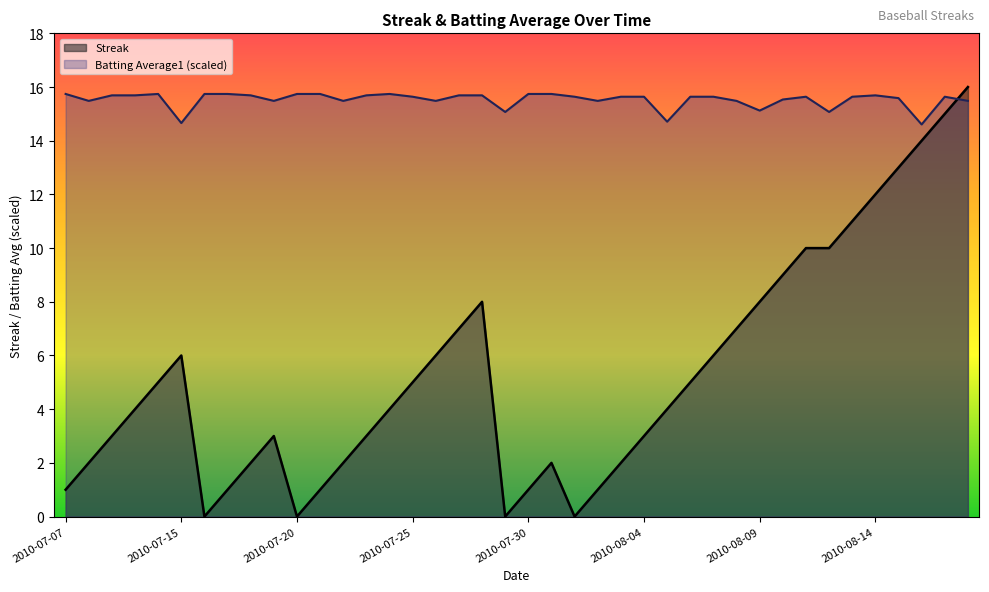

How many values in Streak are above zero?

36